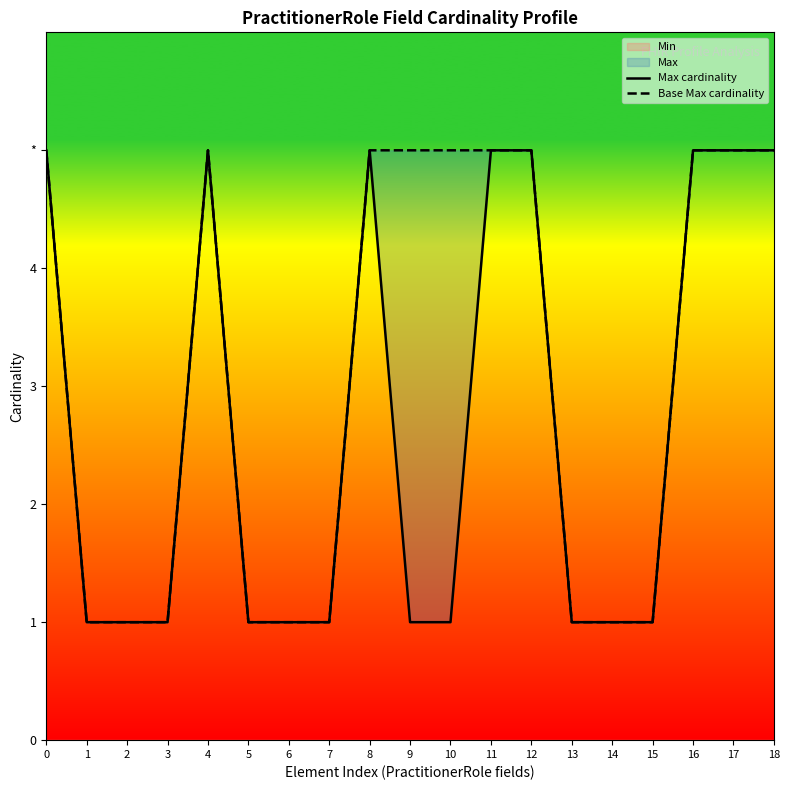

At which label does Base Max cardinality reach its minimum?

1